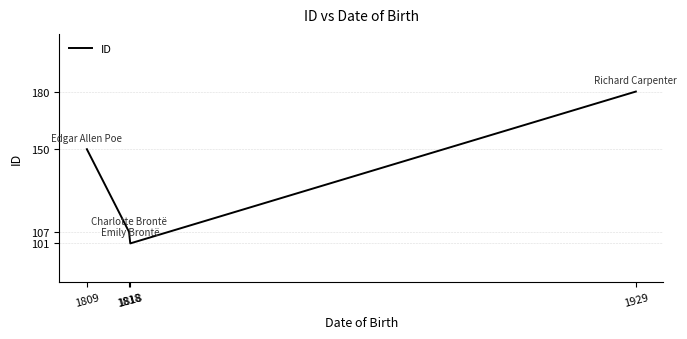

What is the difference between the values at 1818 and 1809?

49